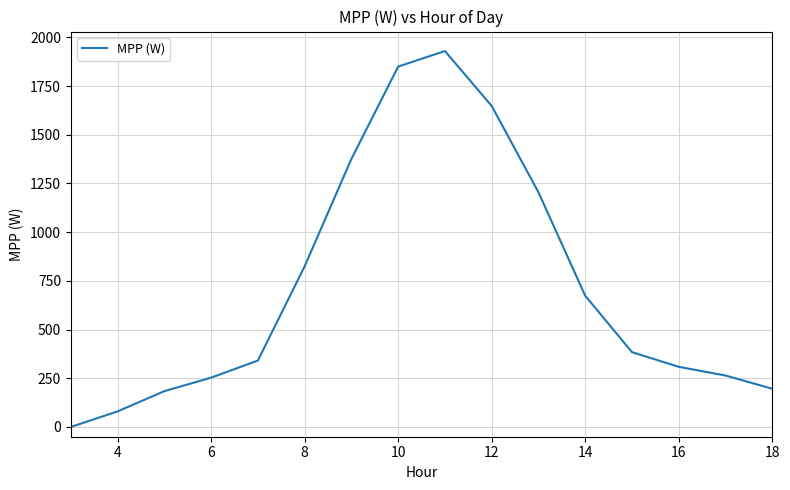

What is the maximum value shown in the chart?

1929.8